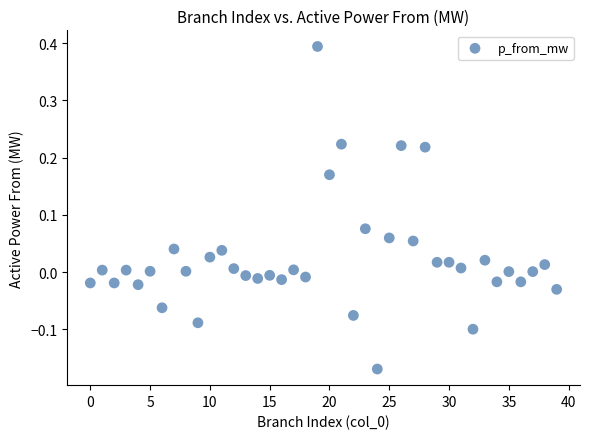

What is the range of Y values (max minus min)?

0.6